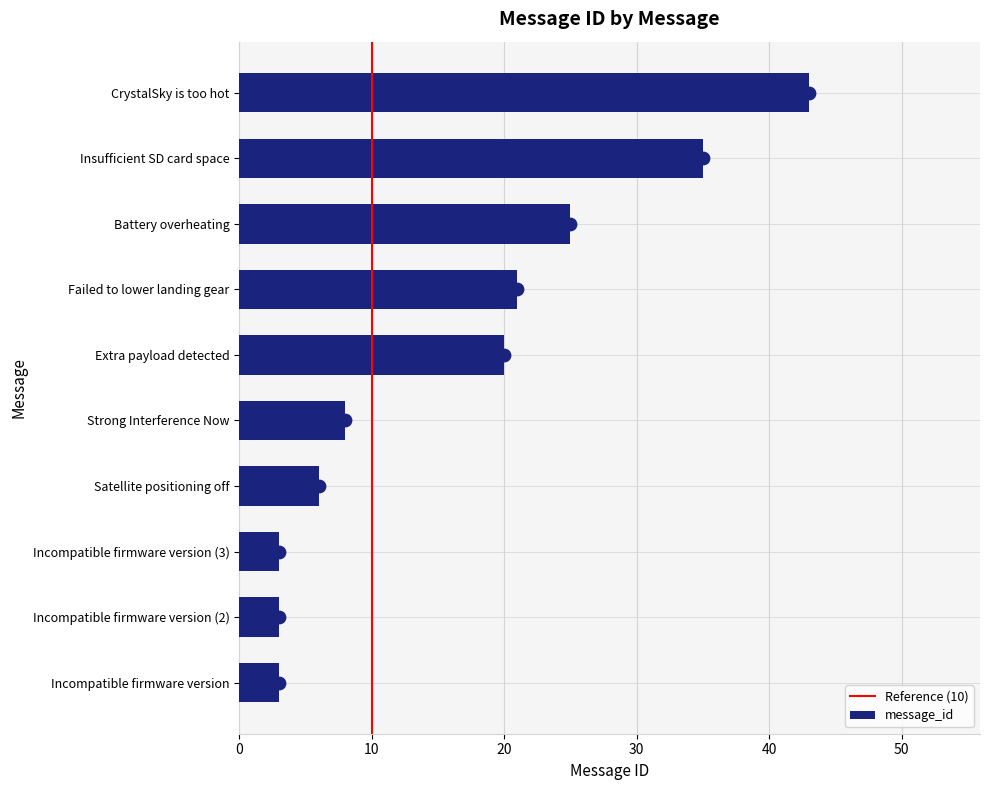

Approximately how many times larger is the value at Insufficient SD card space compared to Battery overheating?

1.4